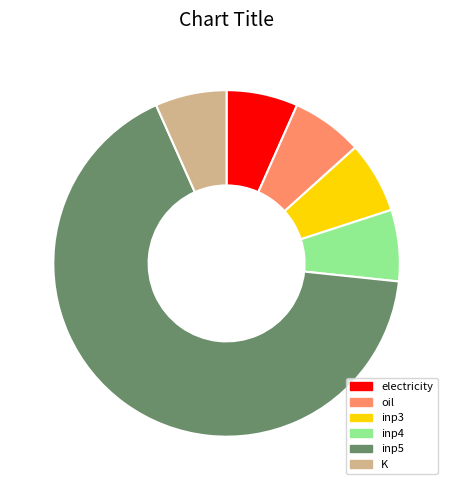

Does inp5 represent more than half of the total?

Yes